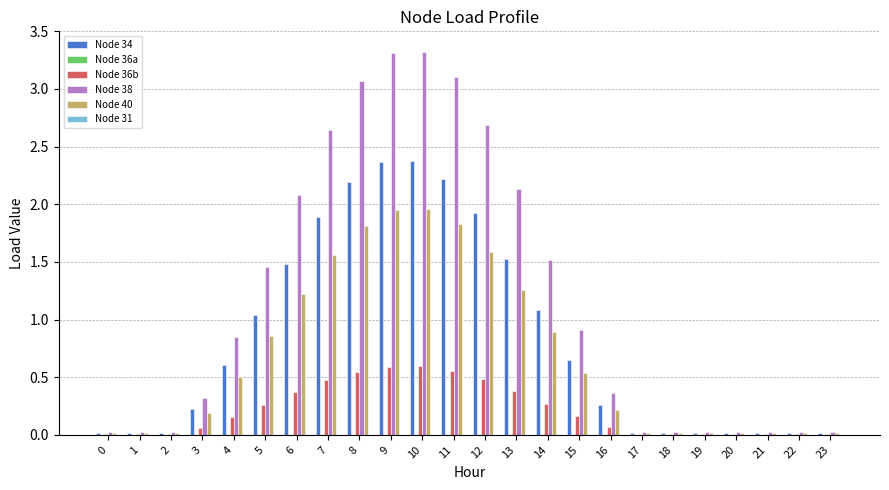

The Node 34 series shows 0.0 at 2. True or false?

True